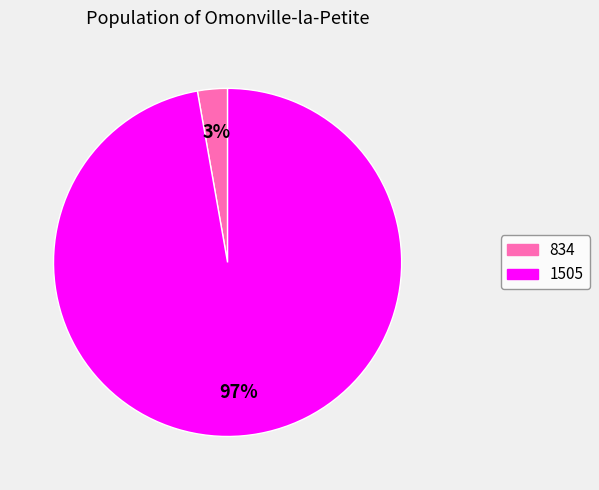

Does 834 account for over 50% of the chart?

No